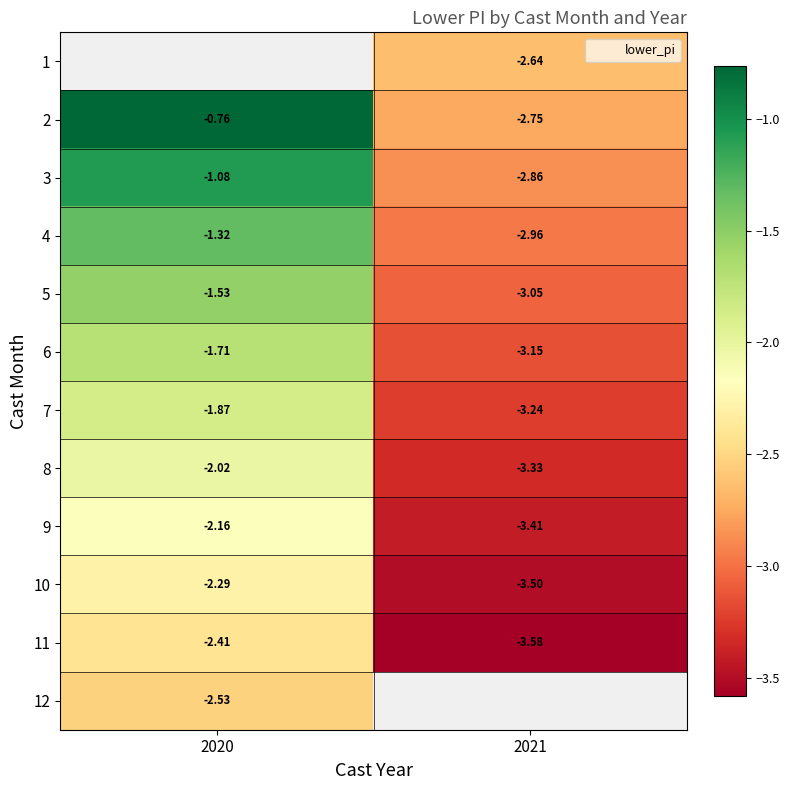

Which has a higher value, 2021 or 2020?

2020